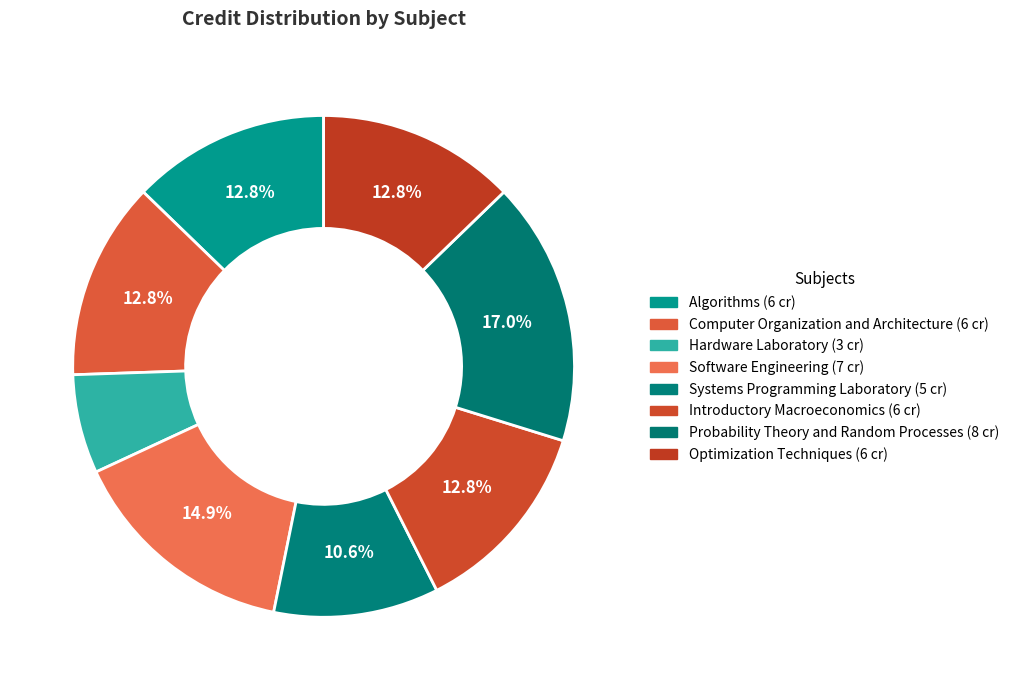

True or false: Algorithms accounts for 13% of the total.

True